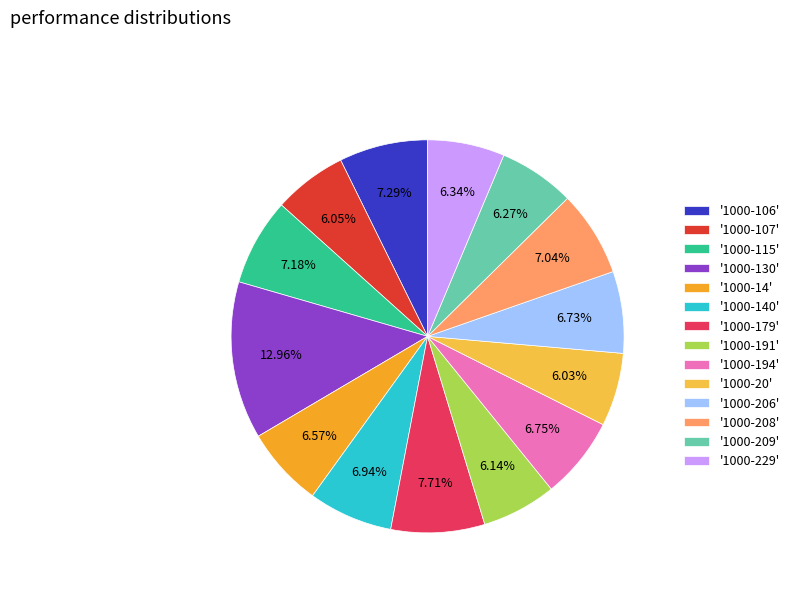

Between '1000-209' and '1000-140', which is larger?

'1000-140'